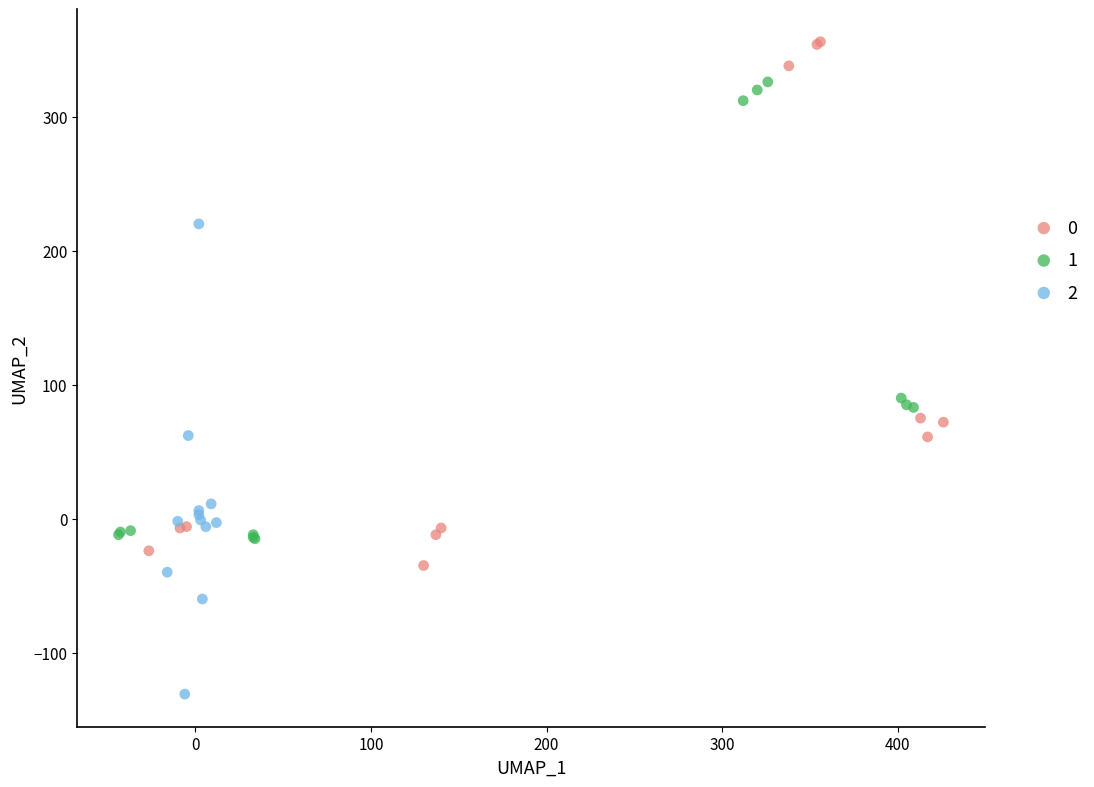

Which series reaches the minimum Y coordinate?

2